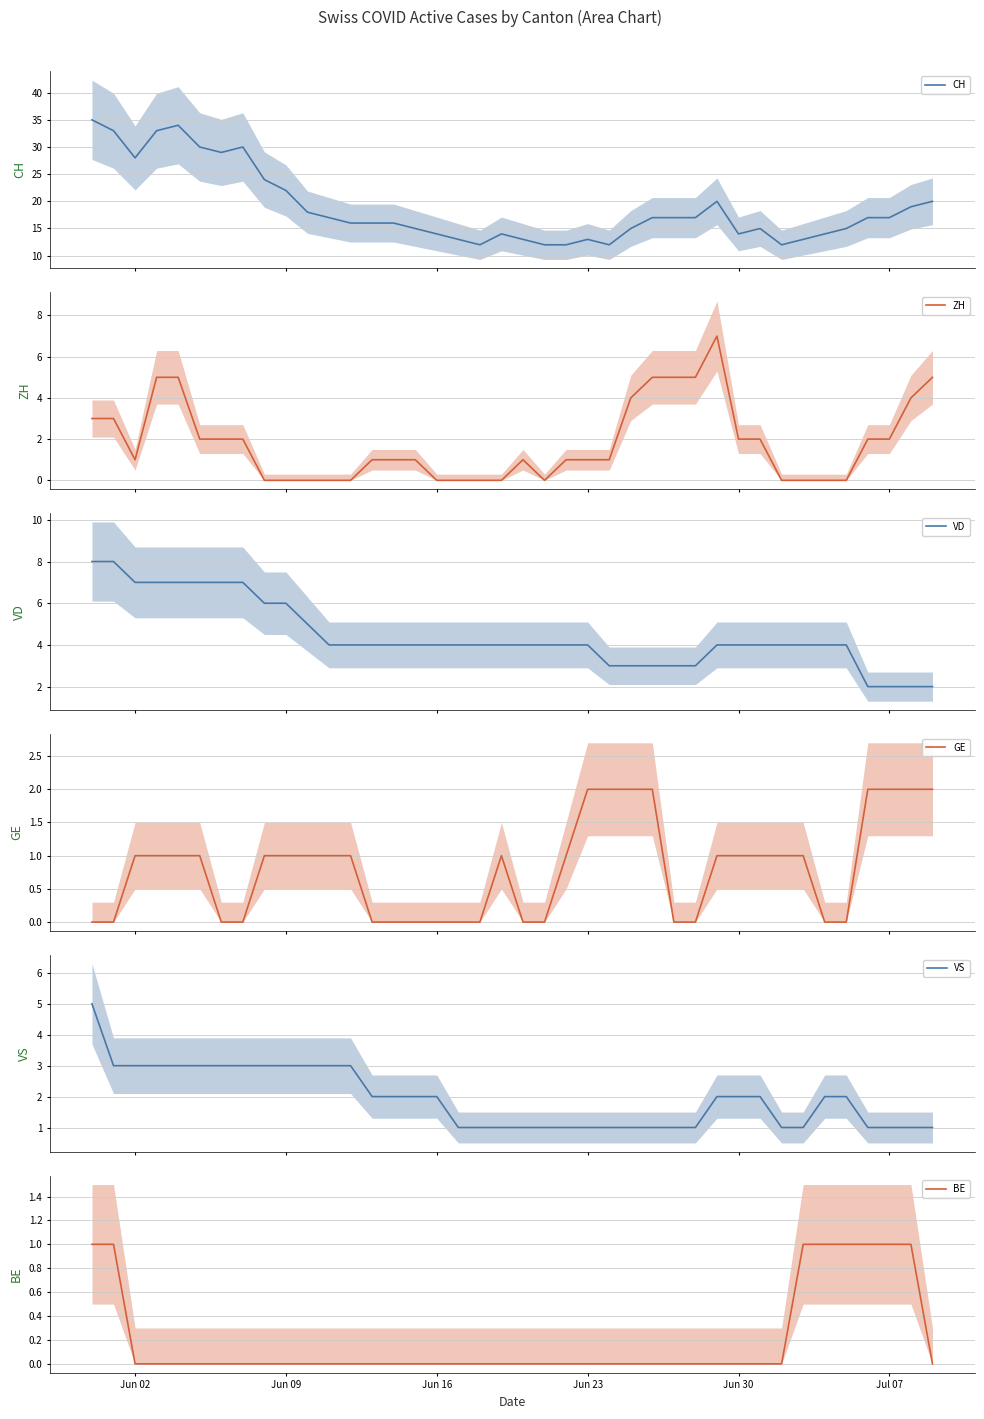

Rank the series by their maximum value, from highest to lowest.

CH, VD, ZH, VS, GE, BE